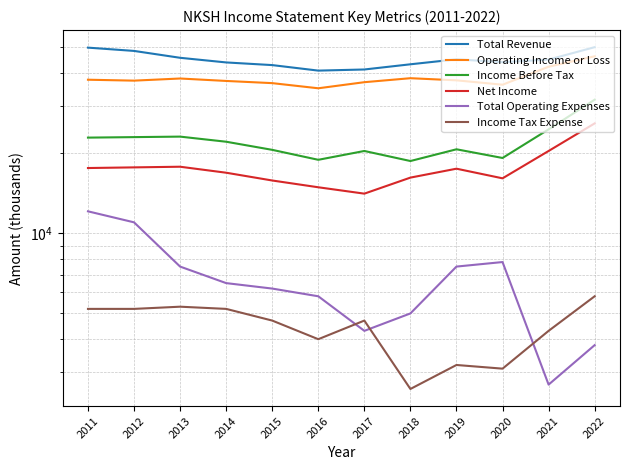

Reading left to right, list all the values displayed in this chart.

Total Revenue: 49900	48500	45700	43900	42900	40900	41300	43200	45100	44000	45000	50100
Operating Income or Loss: 37800	37500	38200	37400	36700	35100	37000	38300	37600	36200	42300	46300
Income Before Tax: 22900	23000	23100	22100	20600	18900	20400	18700	20700	19200	24600	31800
Net Income: 17600	17700	17800	16900	15800	14900	14100	16200	17500	16100	20400	25900
Total Operating Expenses: 12100	11000	7500	6500	6200	5800	4300	5000	7500	7800	2700	3800
Income Tax Expense: 5200	5200	5300	5200	4700	4000	4700	2600	3200	3100	4300	5800